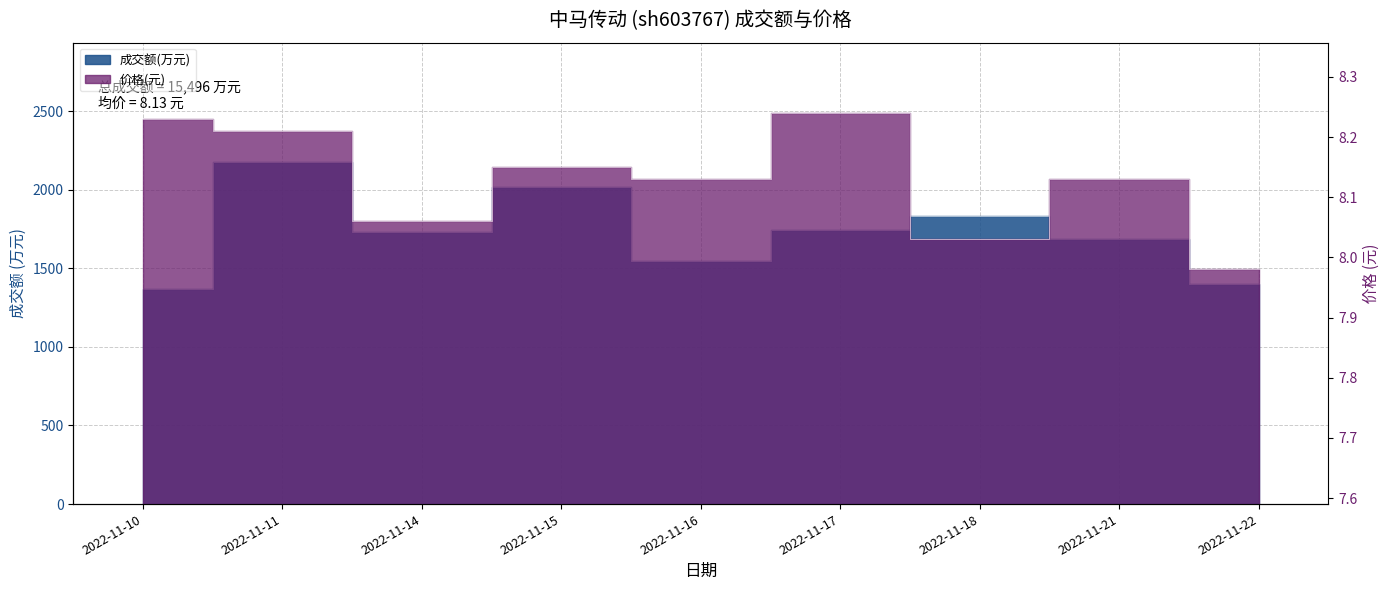

Where is 成交额(万元) nearest to the value 1772?

2022-11-17